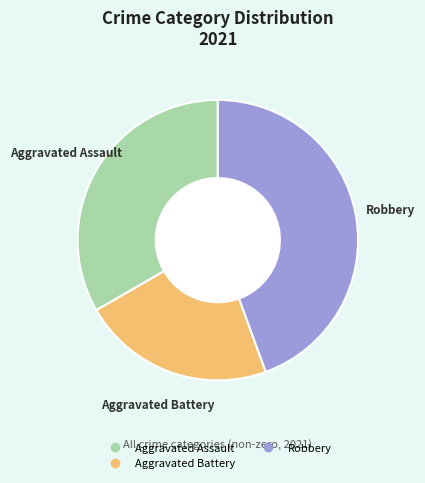

Is there any slice that represents more than half of the pie?

No